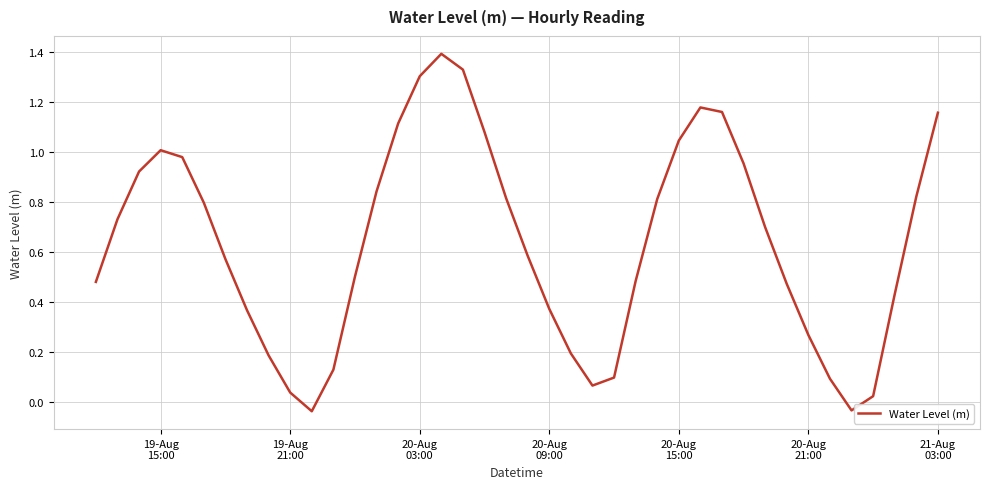

What is the maximum value shown in the chart?

1.4